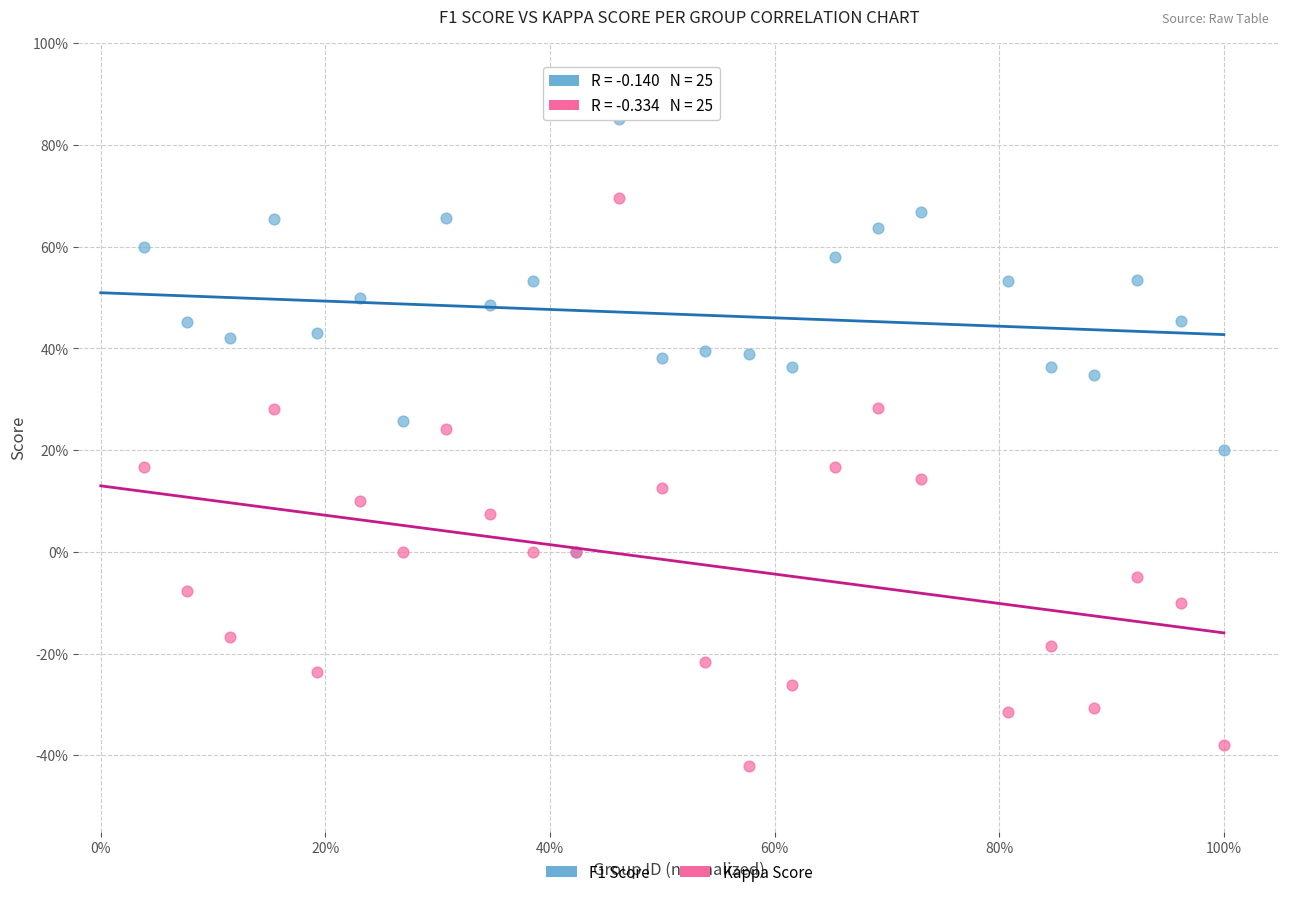

What are all the series names shown in the legend?

F1 Score, Kappa Score